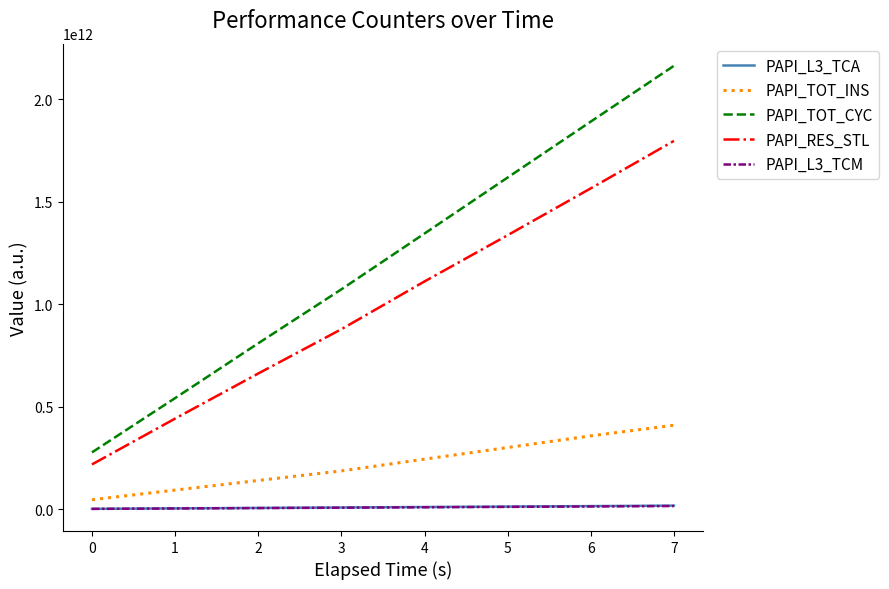

Which series has the largest range (max minus min)?

PAPI_TOT_CYC